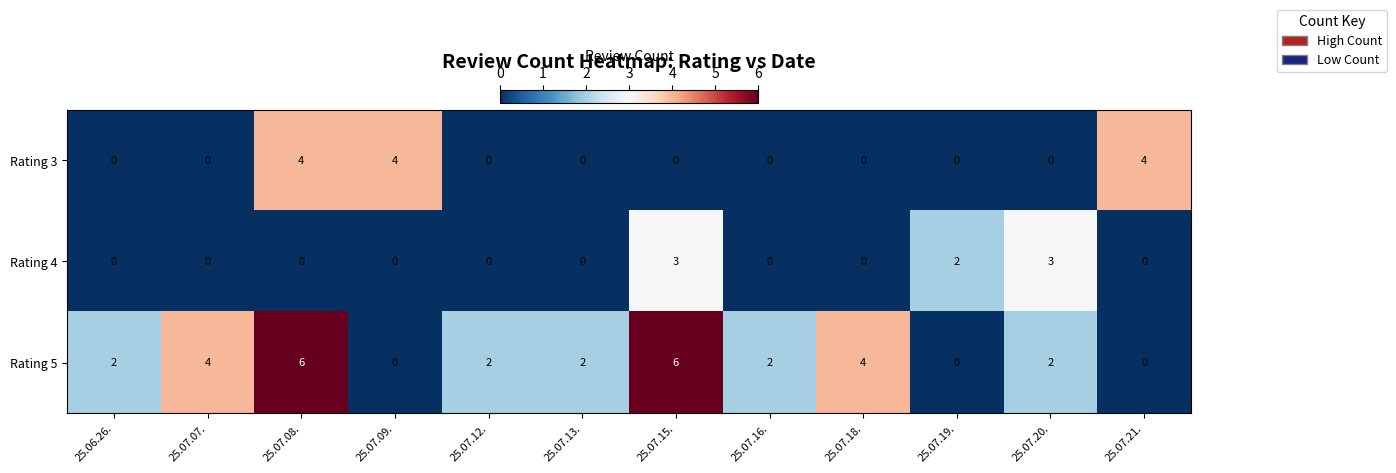

What is the difference between the maximum and minimum values in the Rating 5 series?

6